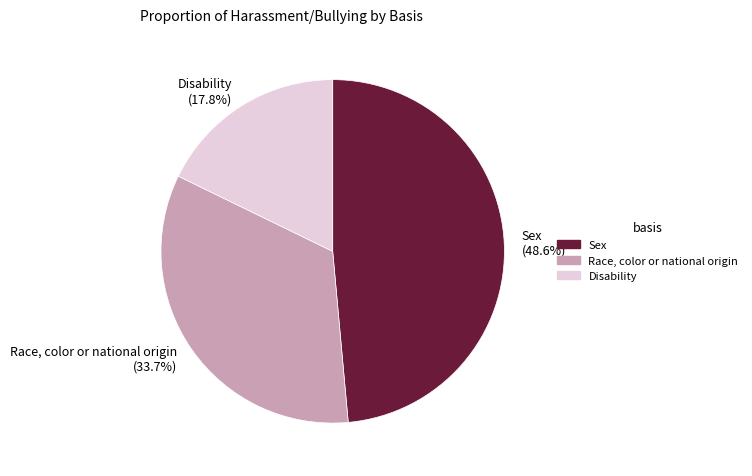

Is the sum of Race, color or national origin and Sex greater than half?

Yes